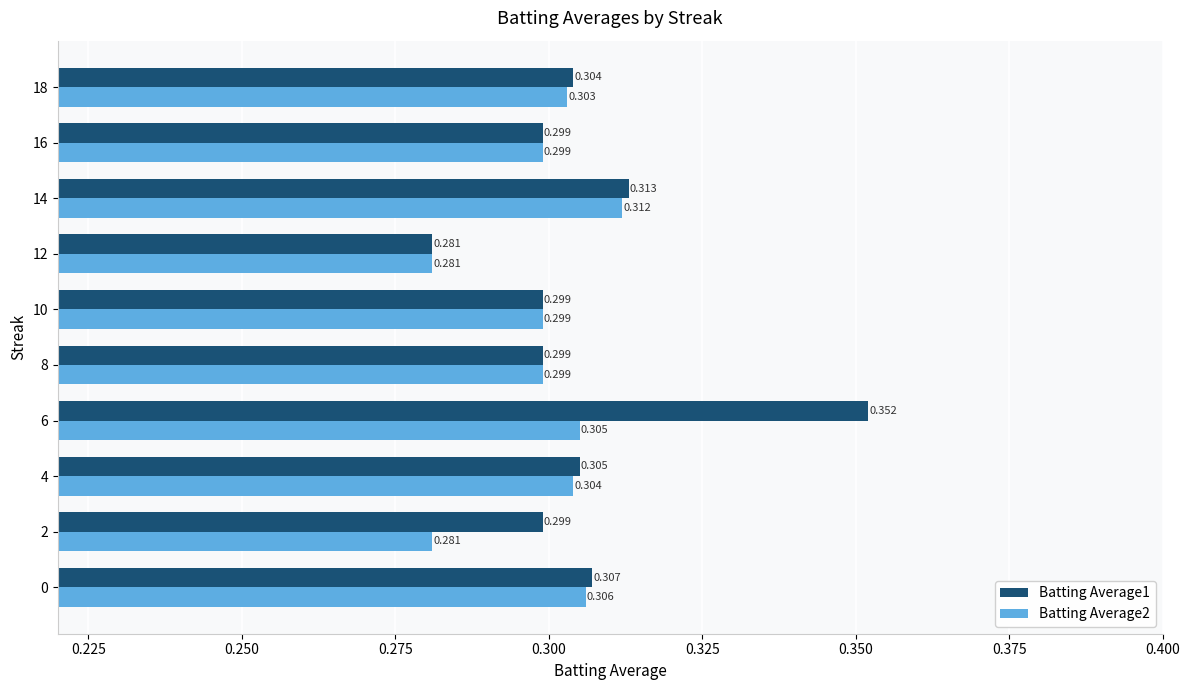

Is the value of Batting Average1 at 4 greater than the value of Batting Average2 at 16?

Yes